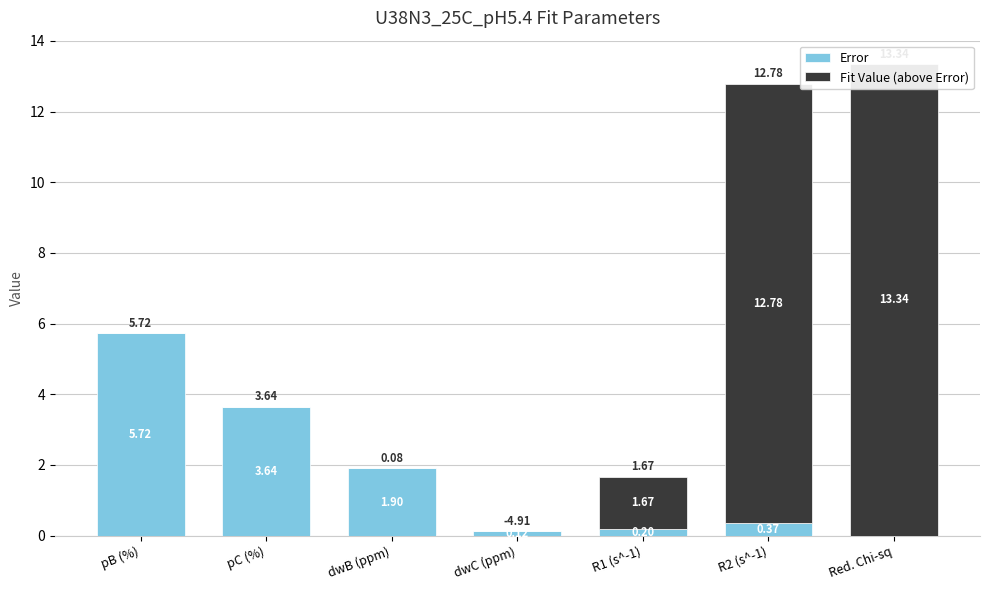

The Error series shows 9.3 at pB (%). True or false?

False